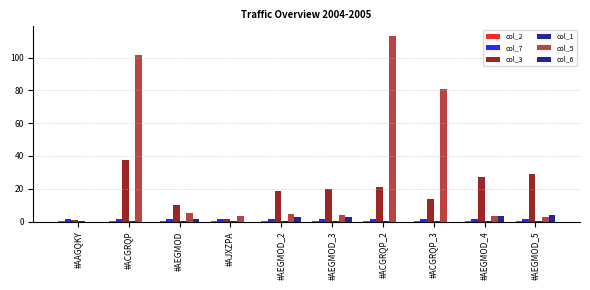

What is the average value of the col_3 series?

17.9